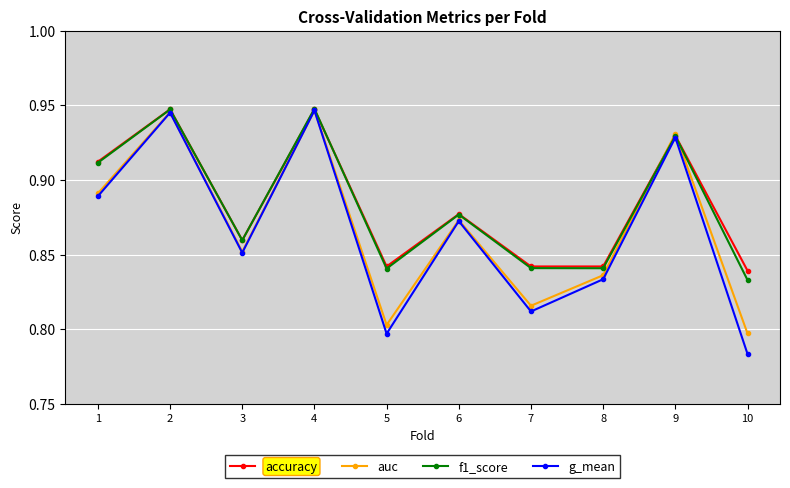

True or false: accuracy has more than 1 interior local peaks.

True